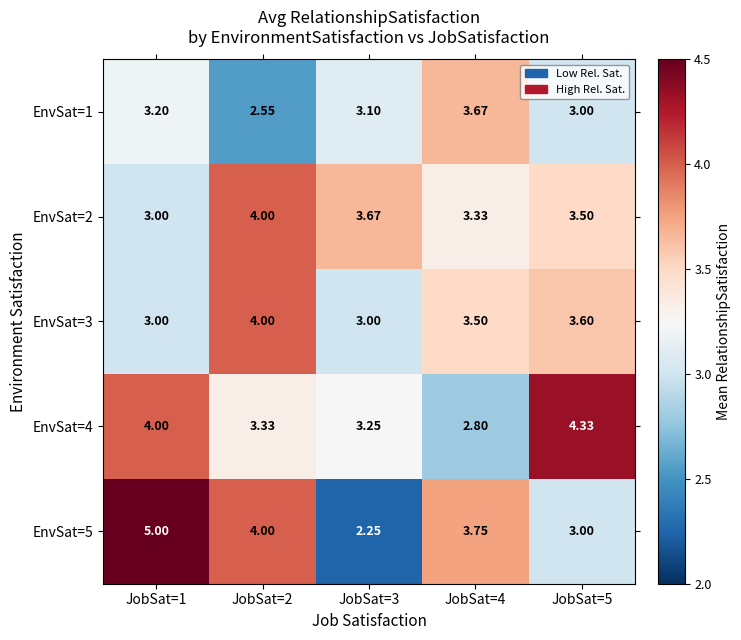

How many categories are shown in the chart?

5